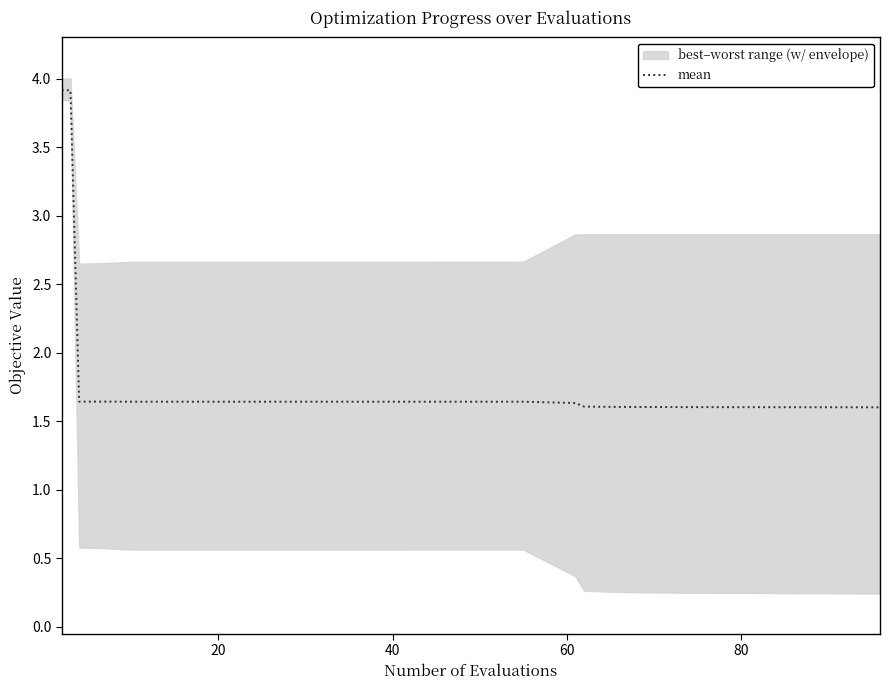

What is the minimum value for mean?

1.6